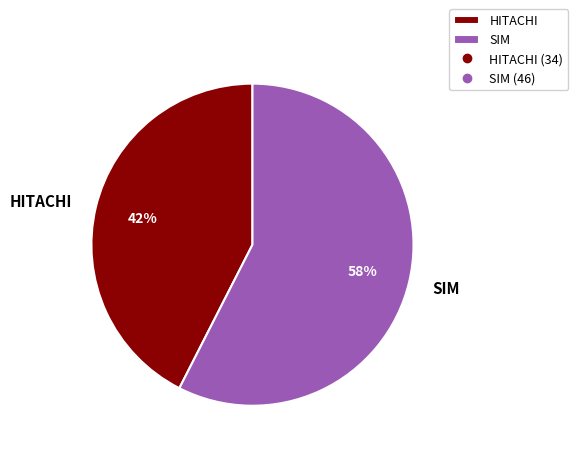

Which category has the biggest portion of the pie?

SIM